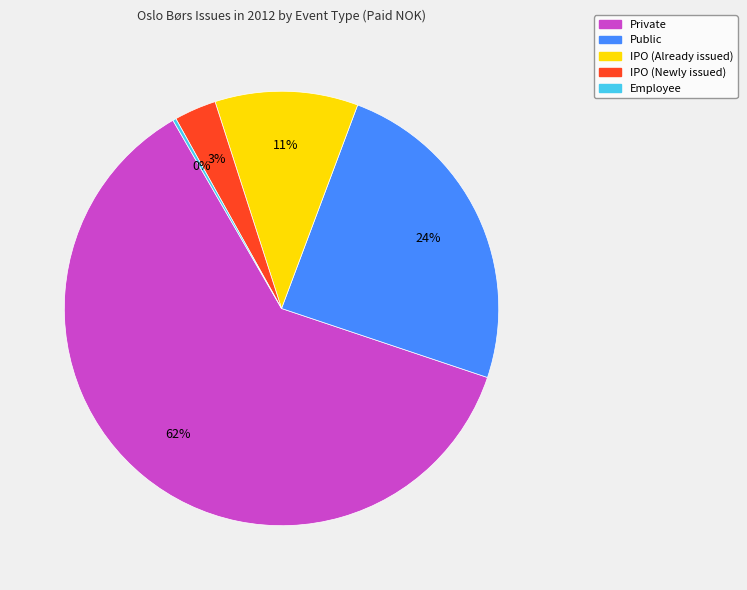

What percentage is the IPO (Already issued) slice, to the nearest percent?

11%